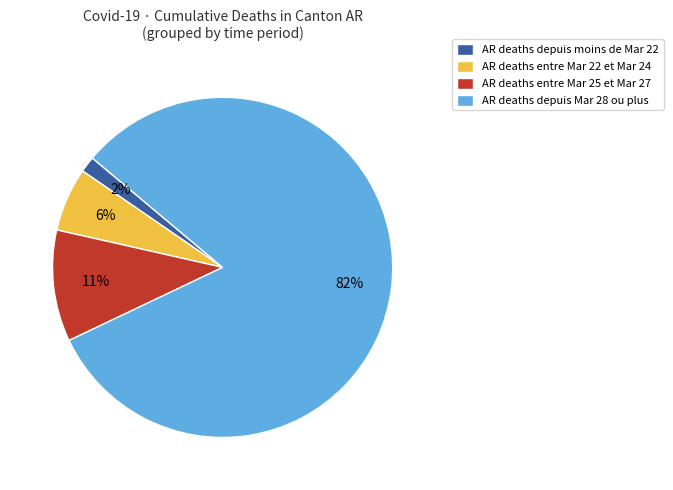

Between AR deaths depuis Mar 28 ou plus and AR deaths depuis moins de Mar 22, which is larger?

AR deaths depuis Mar 28 ou plus